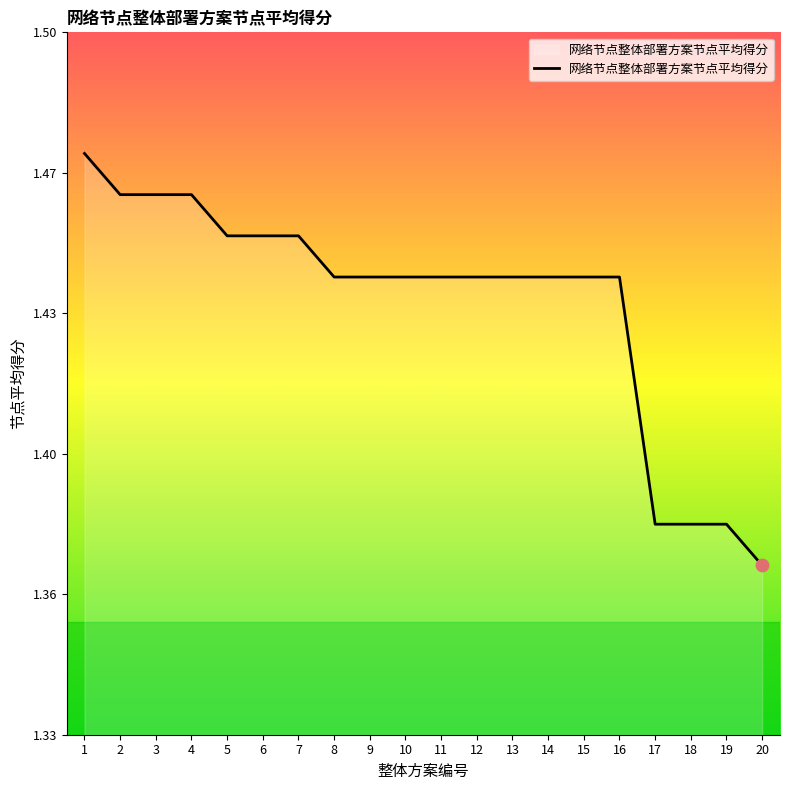

Approximately how many times larger is the value at 11 compared to 18?

1.0